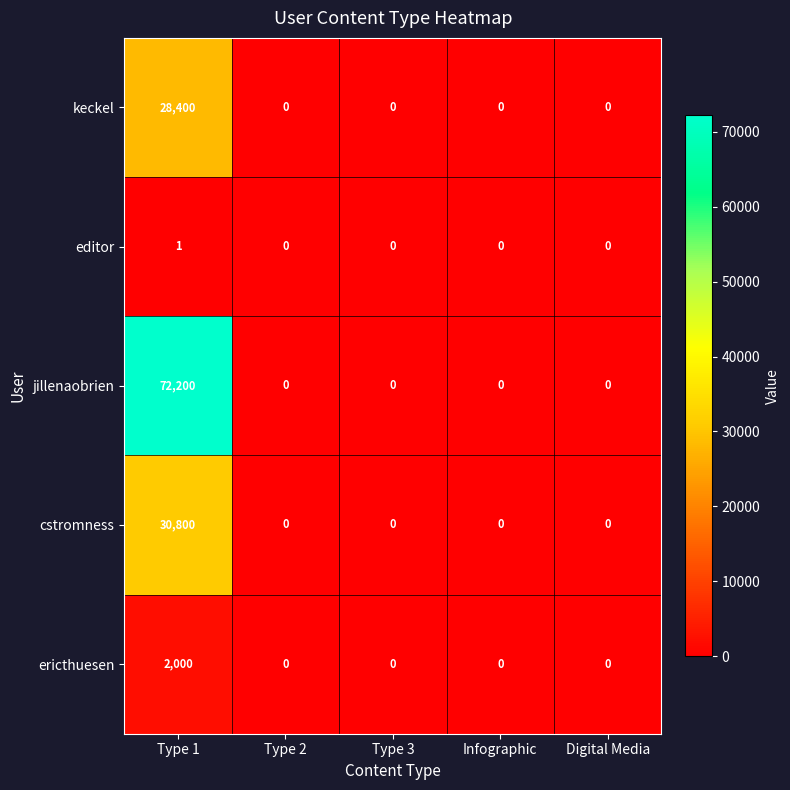

How many series are shown in this chart?

5